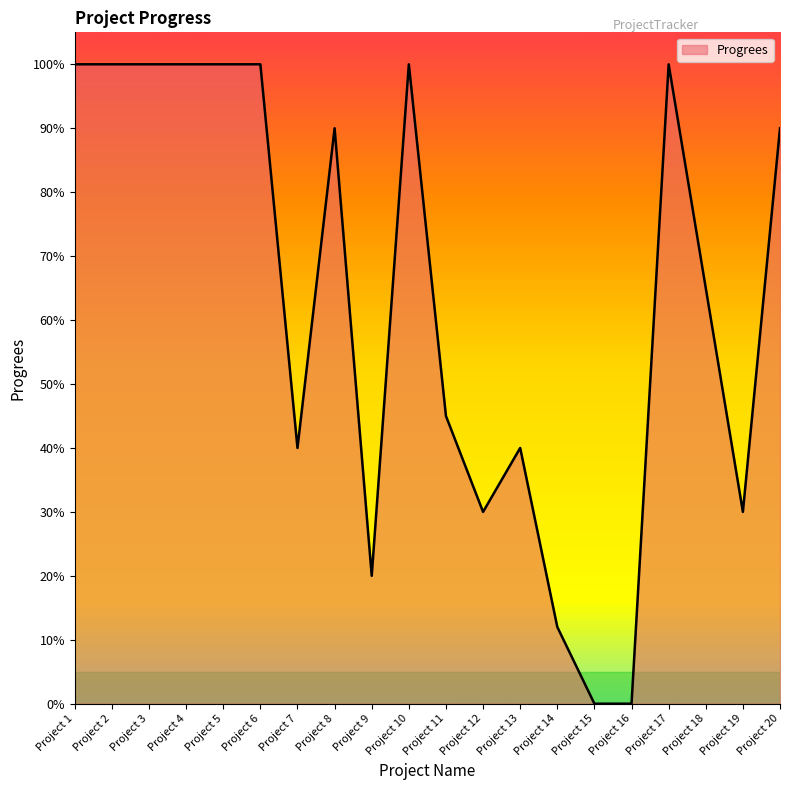

How many interior local valleys (lower than both neighbors) does the data have?

4